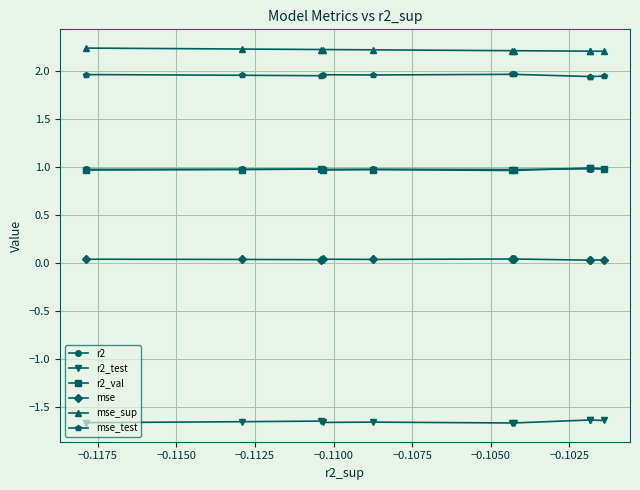

What is the minimum value for mse_sup?

2.2